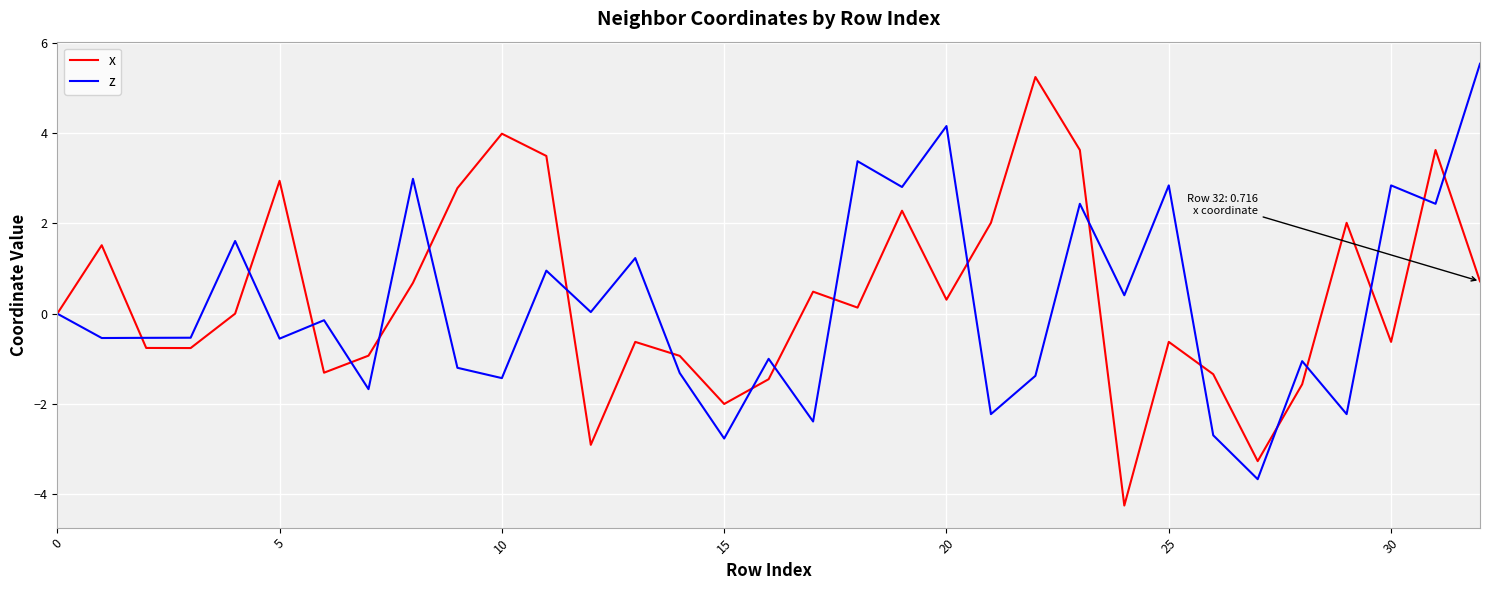

What is the maximum value shown in the chart?

5.5